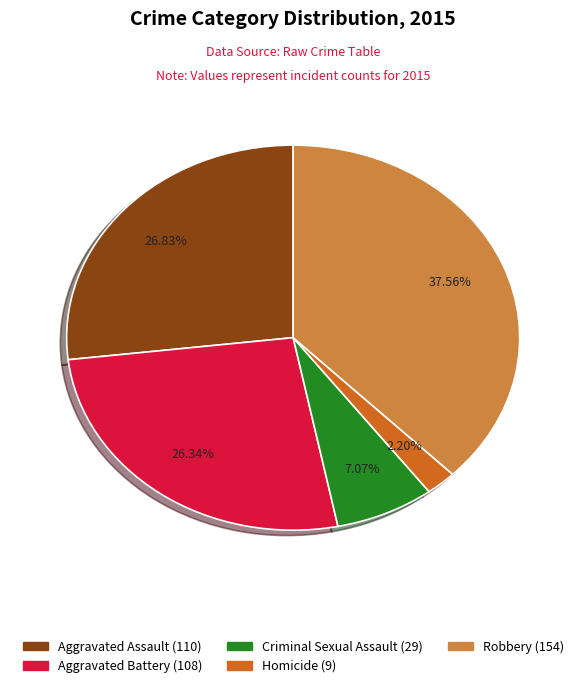

Between Criminal Sexual Assault and Robbery, which is larger?

Robbery